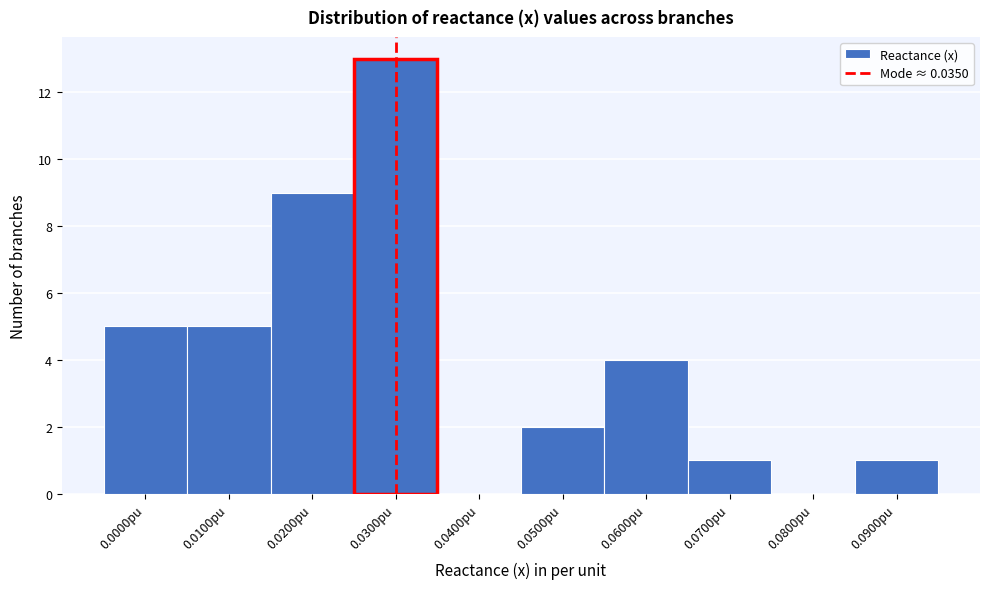

Reading left to right, list all the values displayed in this chart.

0.0000pu=5	0.0100pu=5	0.0200pu=9	0.0300pu=13	0.0400pu=0	0.0500pu=2	0.0600pu=4	0.0700pu=1	0.0800pu=0	0.0900pu=1